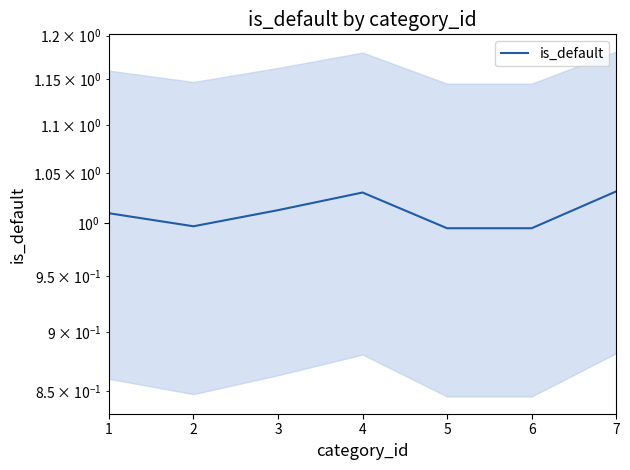

The value at 3 is 1.0. True or false?

True